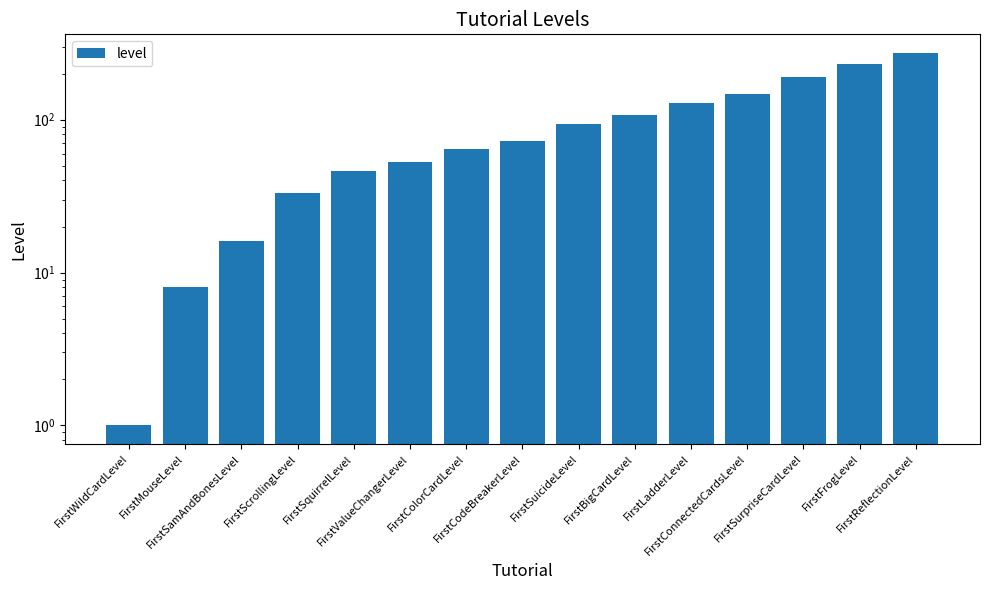

Rank the categories by value from lowest to highest.

FirstWildCardLevel, FirstMouseLevel, FirstSamAndBonesLevel, FirstScrollingLevel, FirstSquirrelLevel, FirstValueChangerLevel, FirstColorCardLevel, FirstCodeBreakerLevel, FirstSuicideLevel, FirstBigCardLevel, FirstLadderLevel, FirstConnectedCardsLevel, FirstSurpriseCardLevel, FirstFrogLevel, FirstReflectionLevel